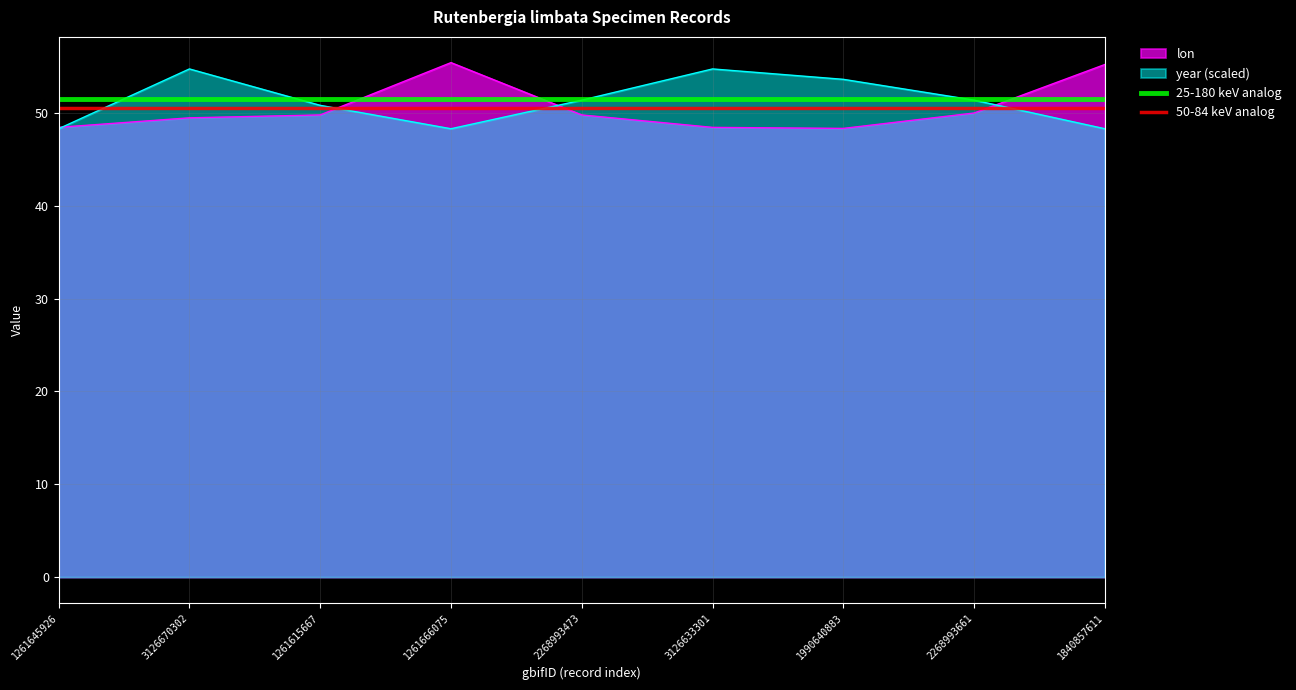

The year (scaled) series shows 84.3 at 1840857611. True or false?

False